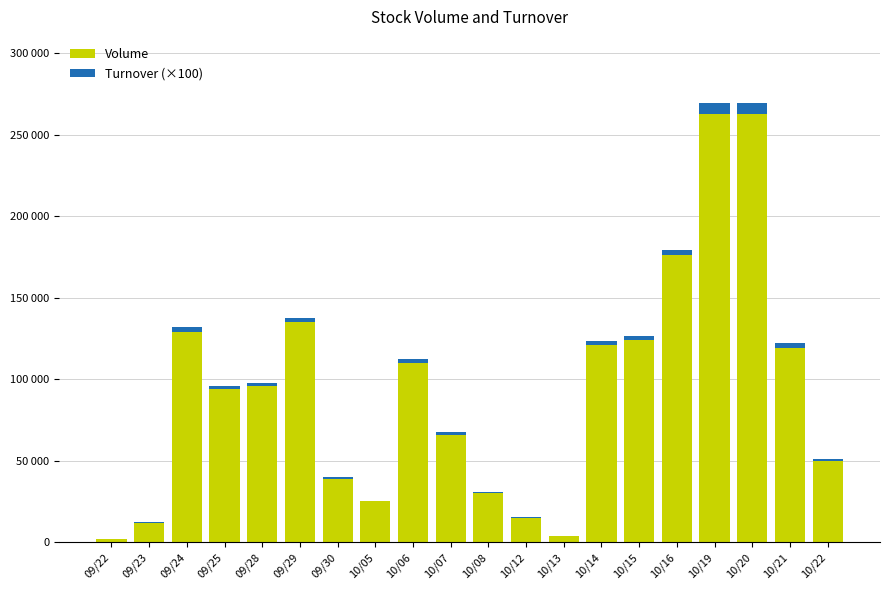

What is the value of the Volume bar at the 7th from the left?

39000.0